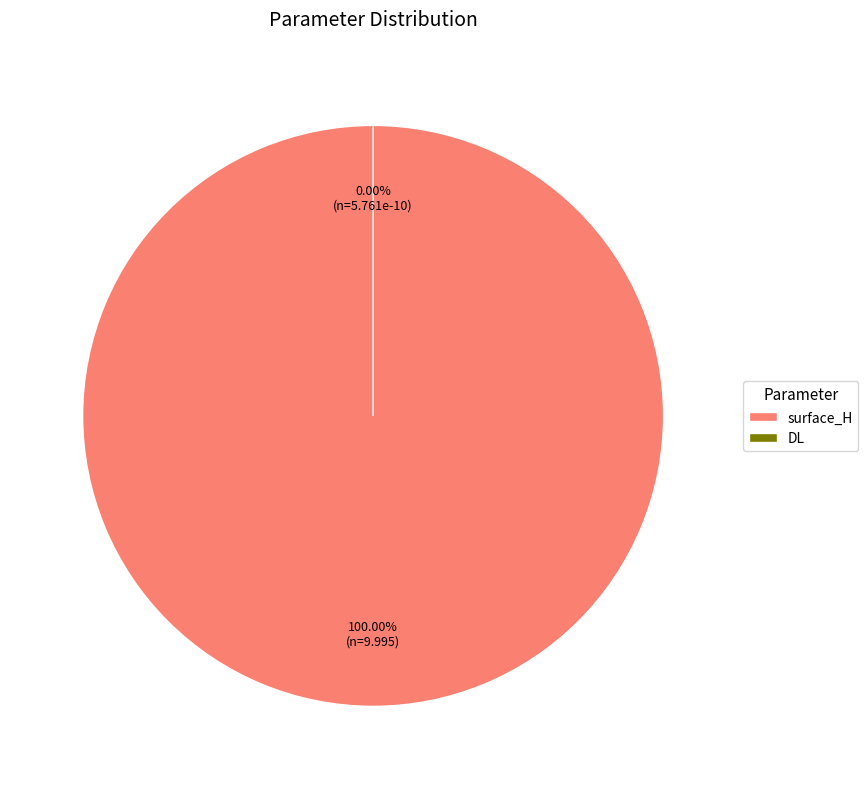

To the nearest percent, what is the combined percentage of surface_H and DL?

100%